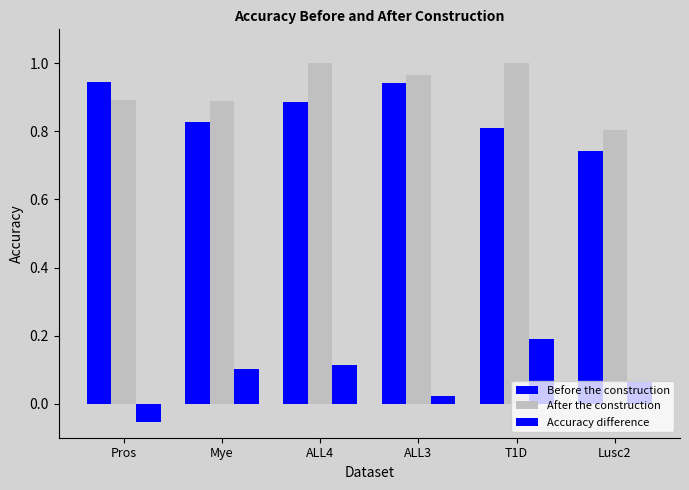

What is the label of the 5th bar from the right?

Mye